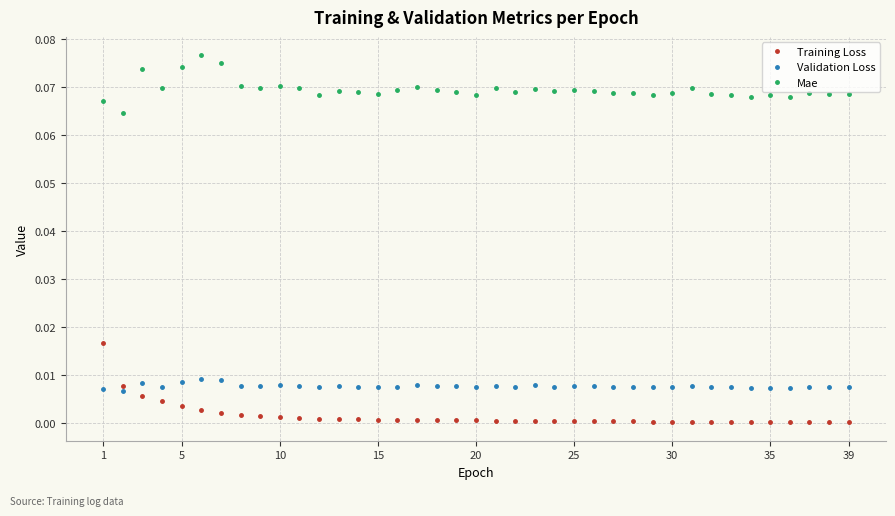

Which series has the widest spread of values?

Training Loss